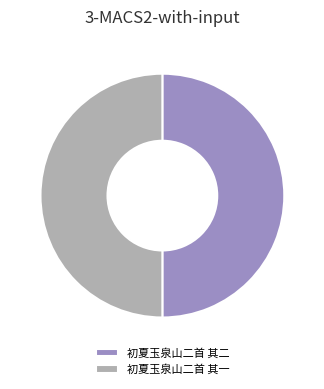

Do 初夏玉泉山二首 其一 and 初夏玉泉山二首 其二 together represent more than half of the pie?

Yes